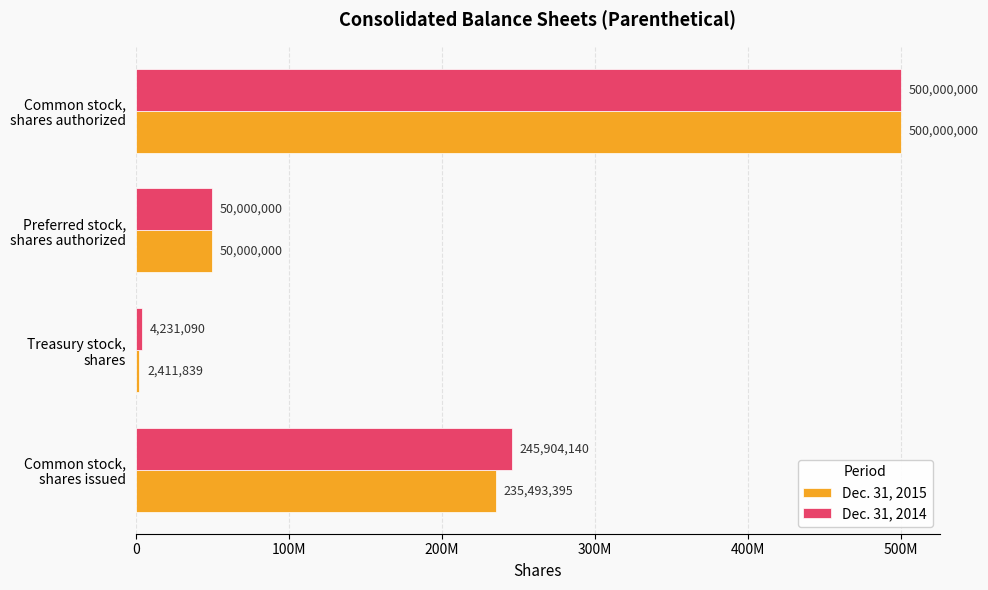

Reading left to right, extract all data points from this chart.

Dec. 31, 2015: 235493395	2411839	50000000	500000000
Dec. 31, 2014: 245904140	4231090	50000000	500000000